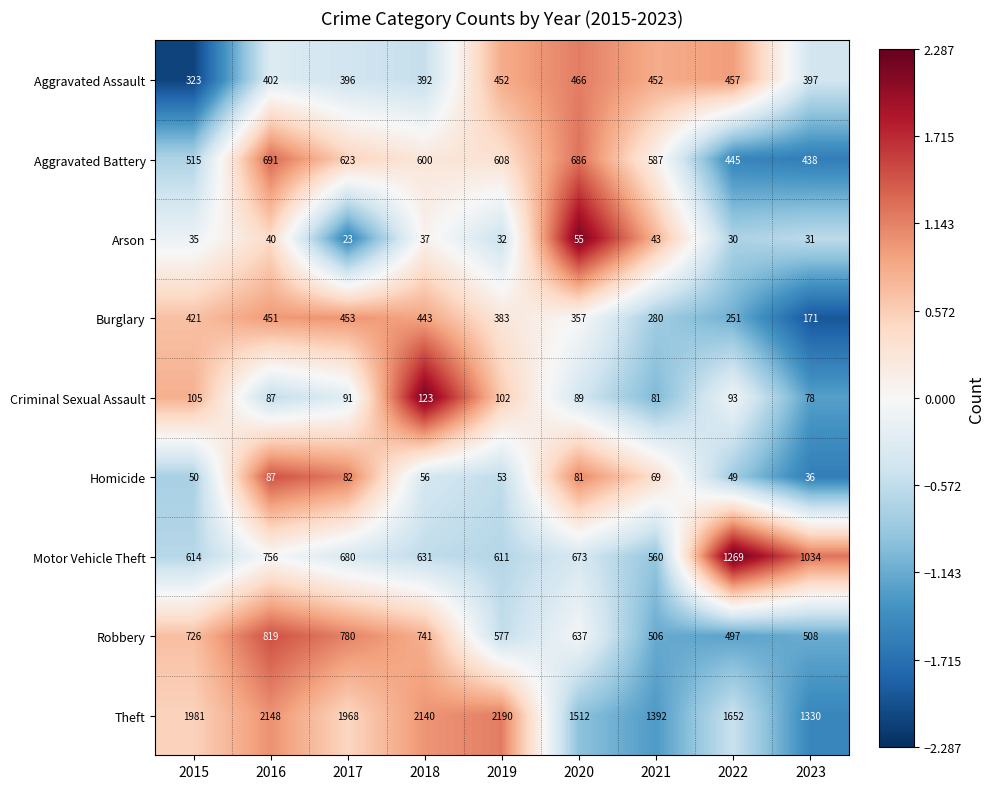

At how many categories does at least one series exceed 325?

9